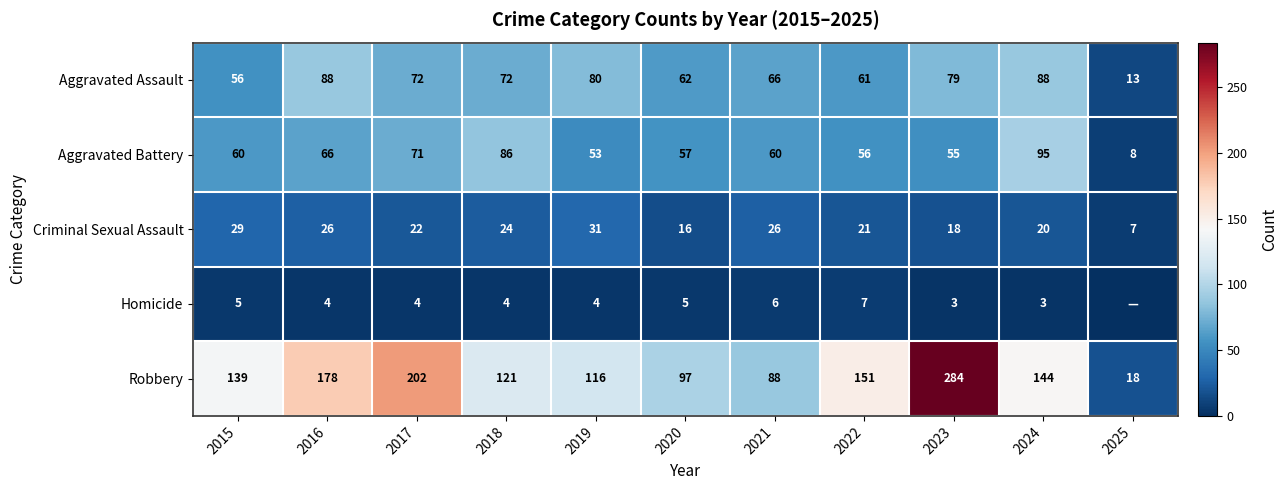

Is it true that Criminal Sexual Assault equals 24 at 2018?

True